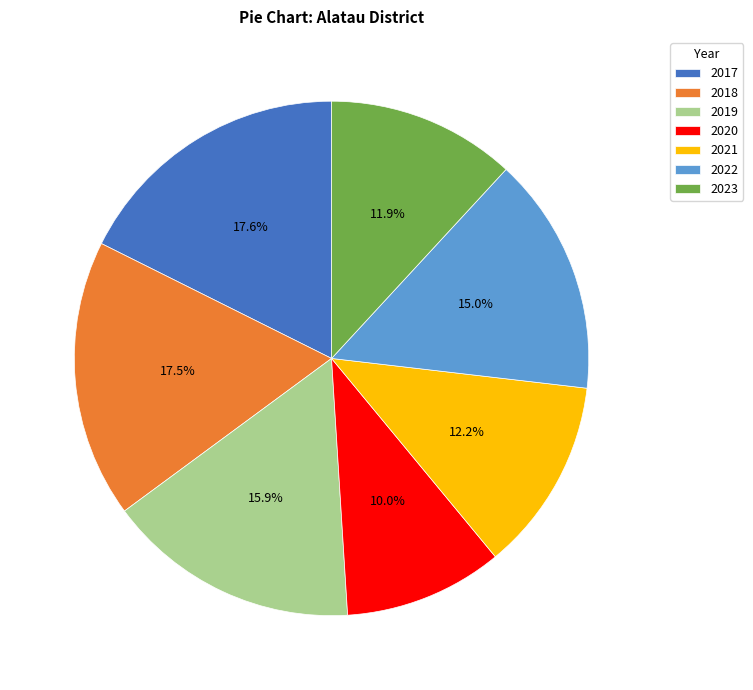

The 2018 slice represents 24% of the pie. True or false?

False